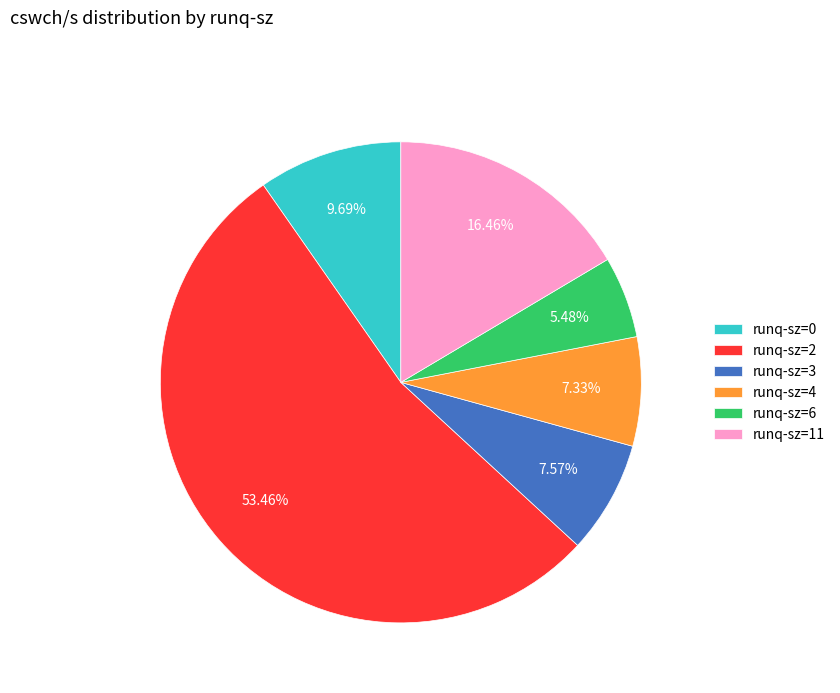

Do runq-sz=2 and runq-sz=11 together represent more than half of the pie?

Yes